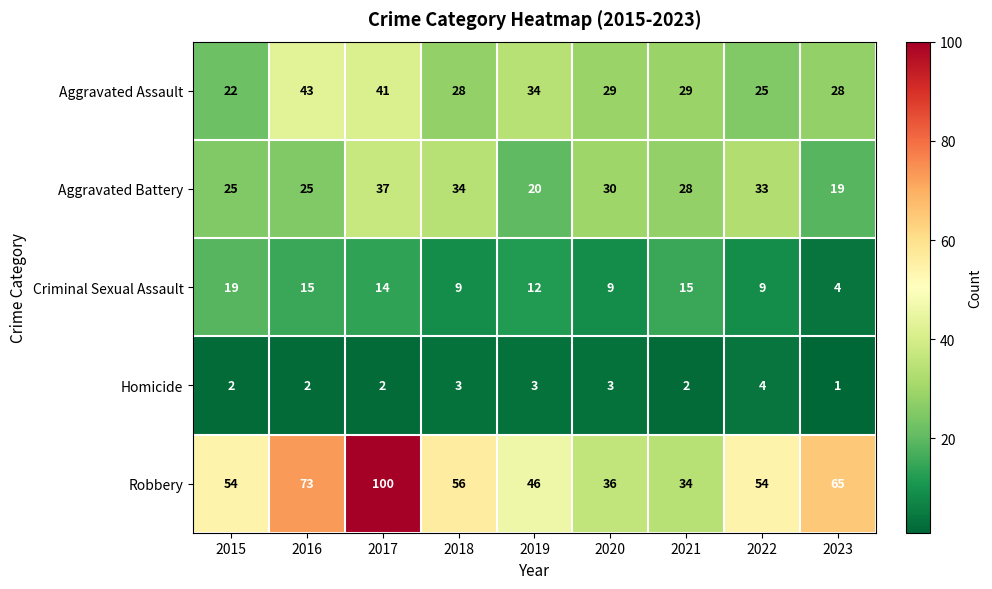

Which series has the largest total across all categories?

Robbery